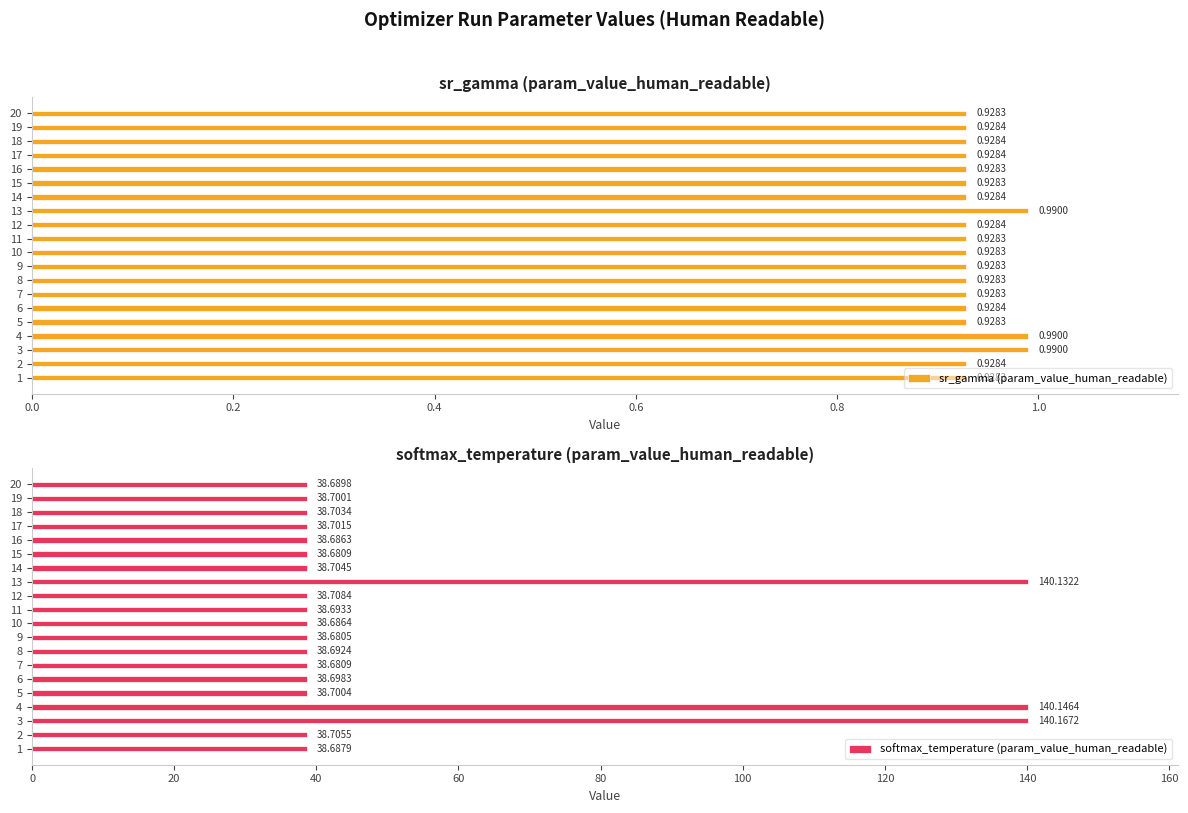

What is the sum of the softmax_temperature (param_value_human_readable) values at 2 and 13?

178.8